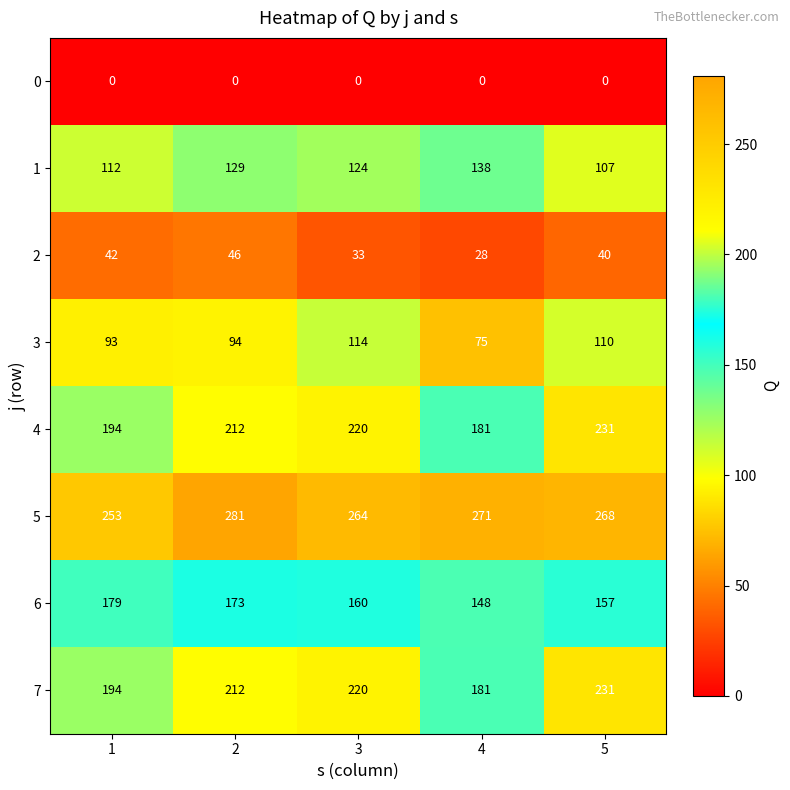

At how many categories does at least one series exceed 39?

5